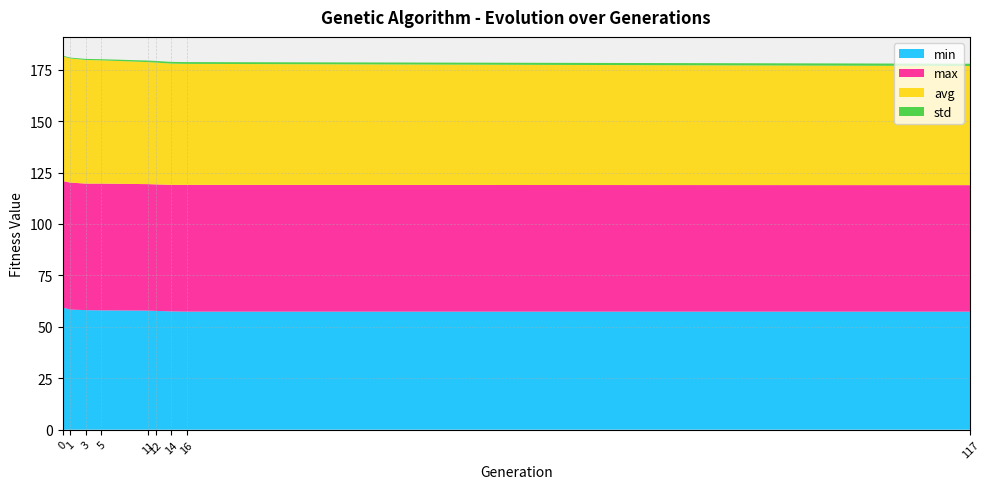

Reading left to right, what are all the values shown in this chart?

min: 59.4	58.4	58.1	58.0	57.9	57.7	57.5	57.4	57.4
max: 61.5	61.7	61.5	61.6	61.5	61.5	61.5	61.6	61.5
avg: 60.6	60.3	60.1	59.9	59.3	59.2	59.0	58.8	57.9
std: 0.4	0.4	0.5	0.6	0.7	0.8	0.8	0.9	1.1